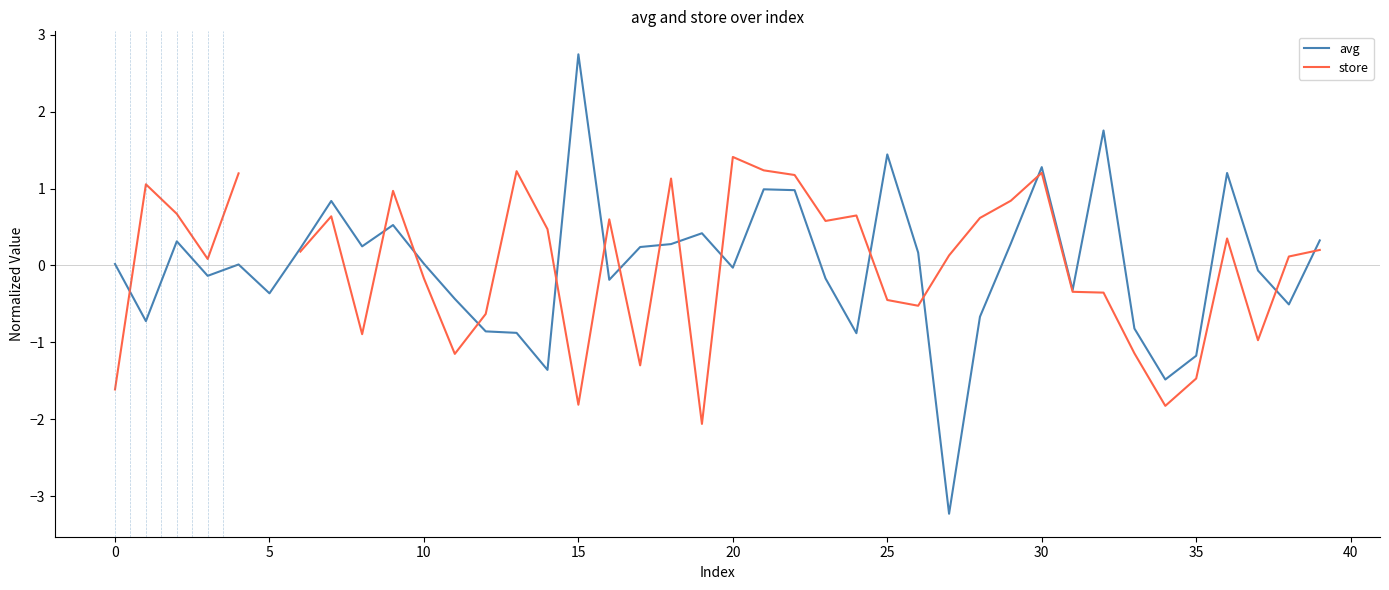

Count the number of categories in the chart.

40